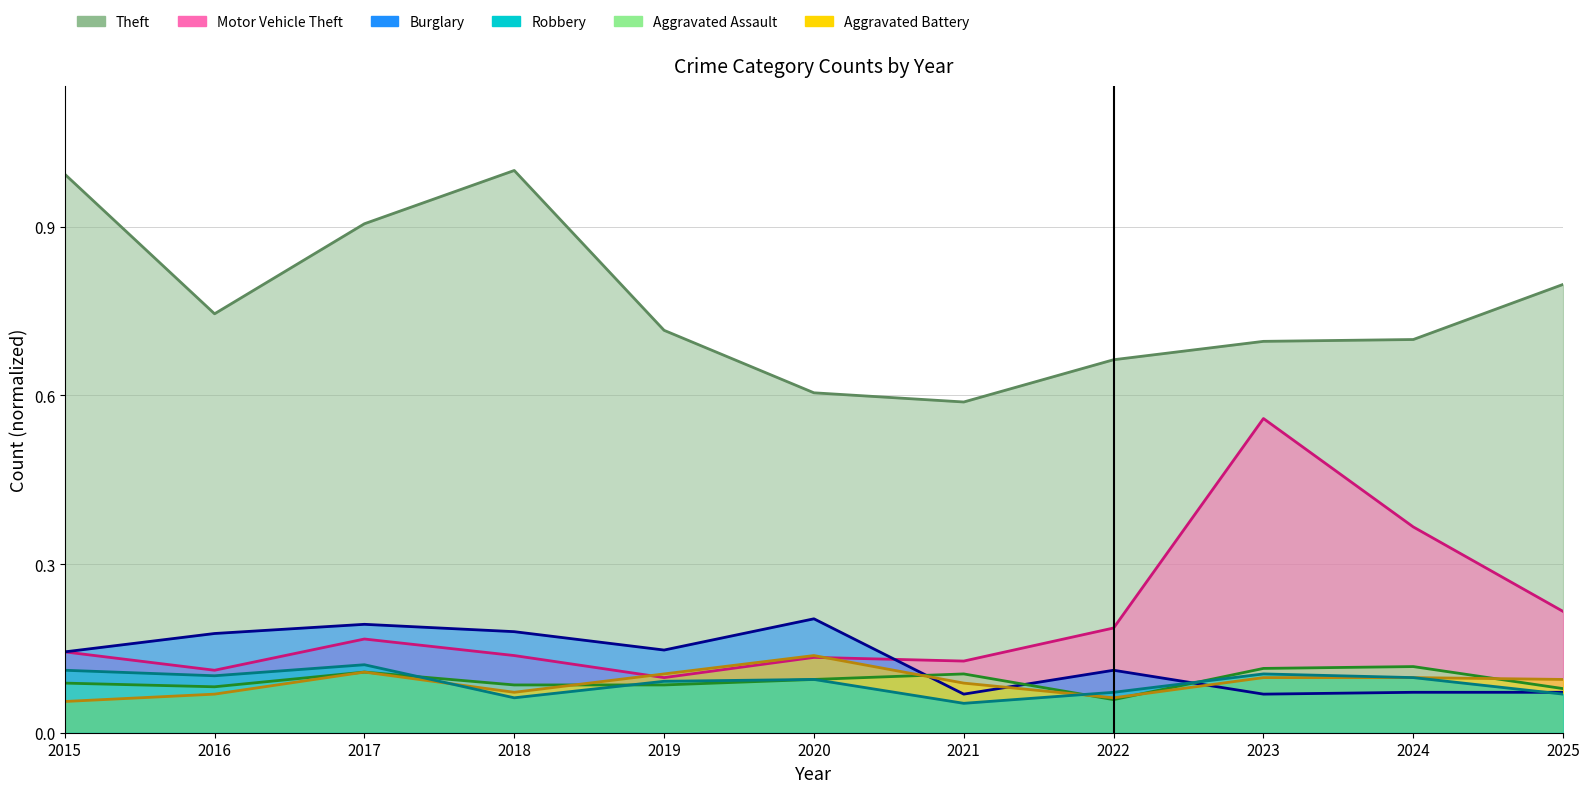

Does the chart display data point markers on the line(s)?

No